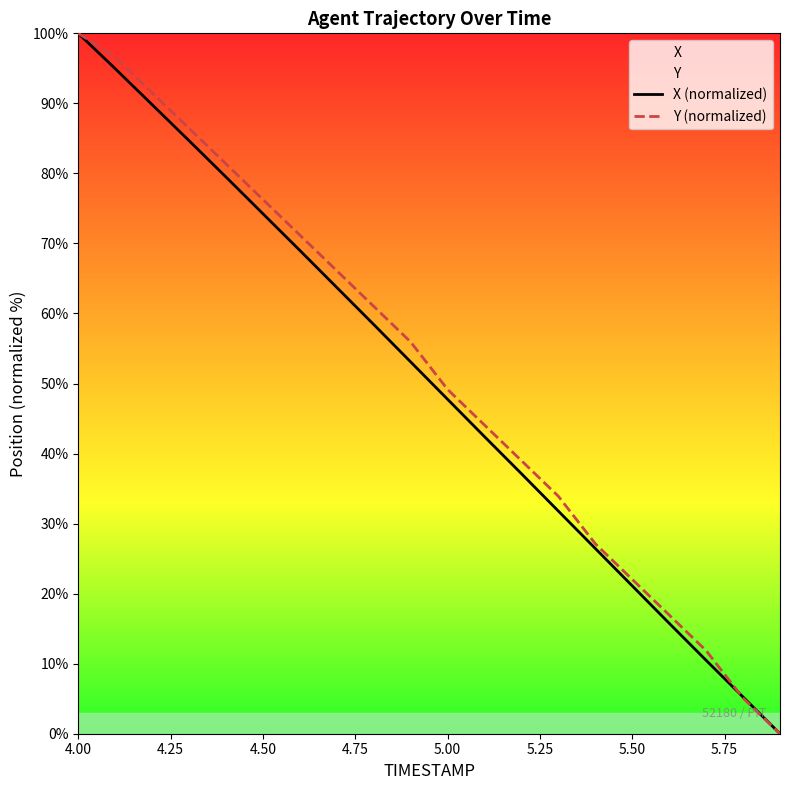

List the series in order of their peak value, highest first.

X (normalized), Y (normalized)